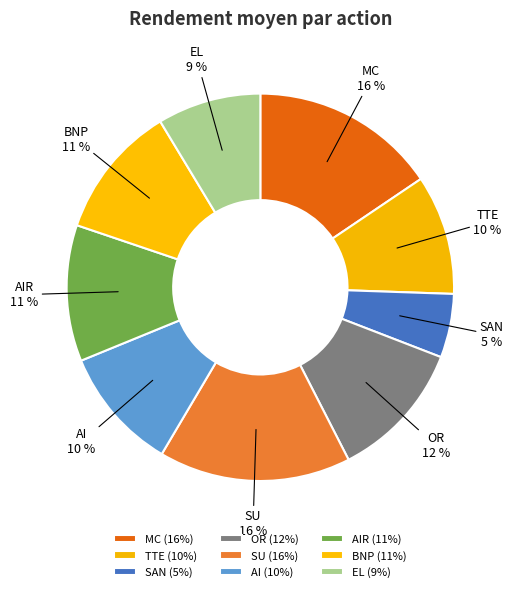

Which has a higher value, BNP or MC?

MC